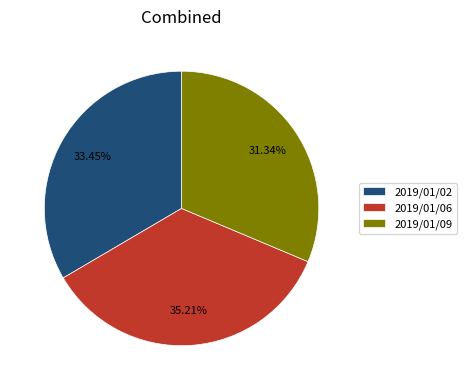

How many segments does this pie chart have?

3